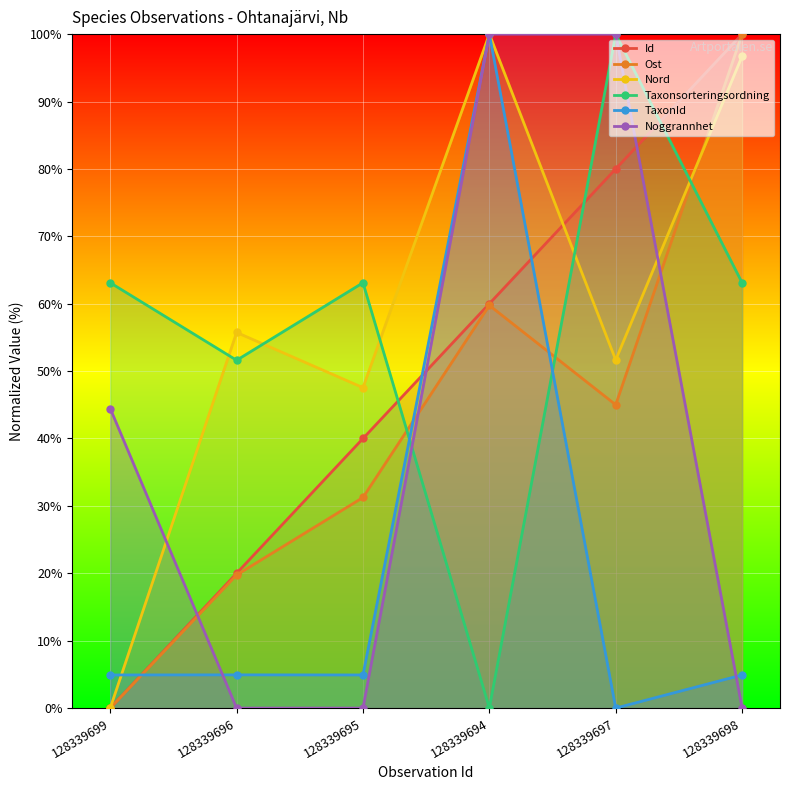

What is the sum of the Taxonsorteringsordning values at 128339697 and 128339695?

163.1